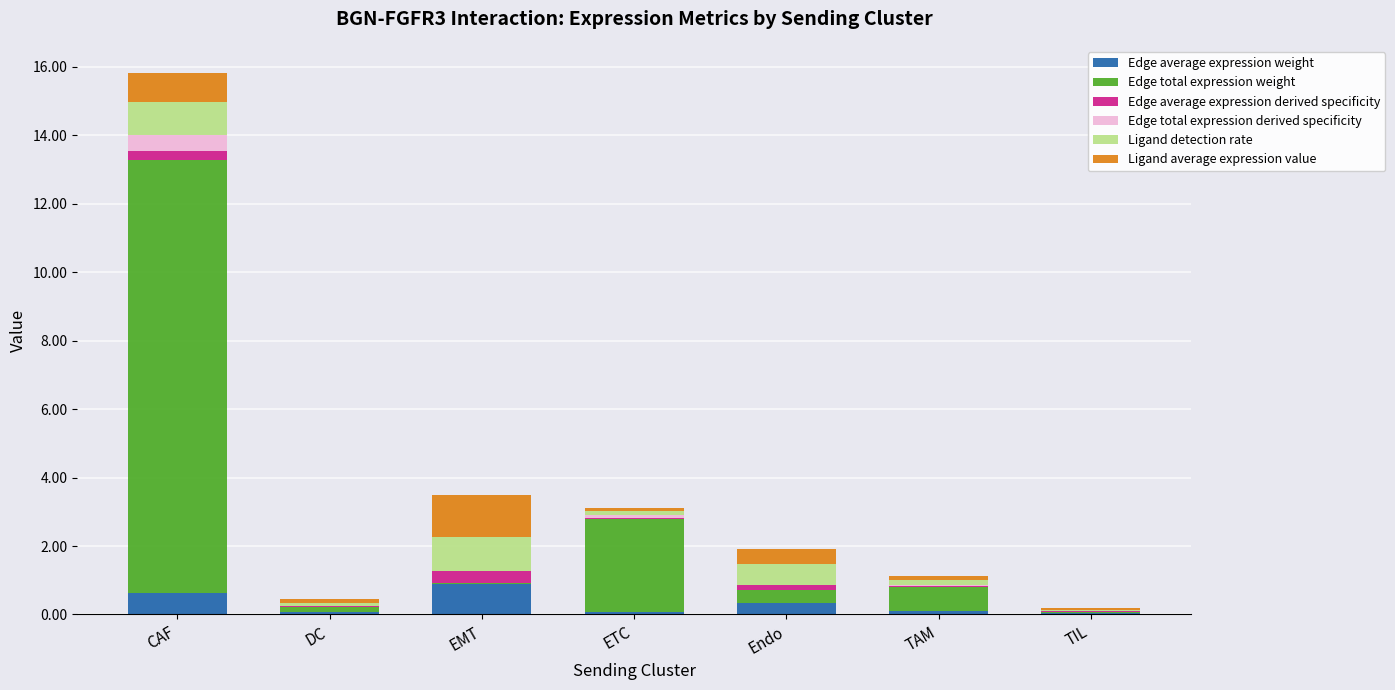

At which category is the sum across all series the highest?

CAF